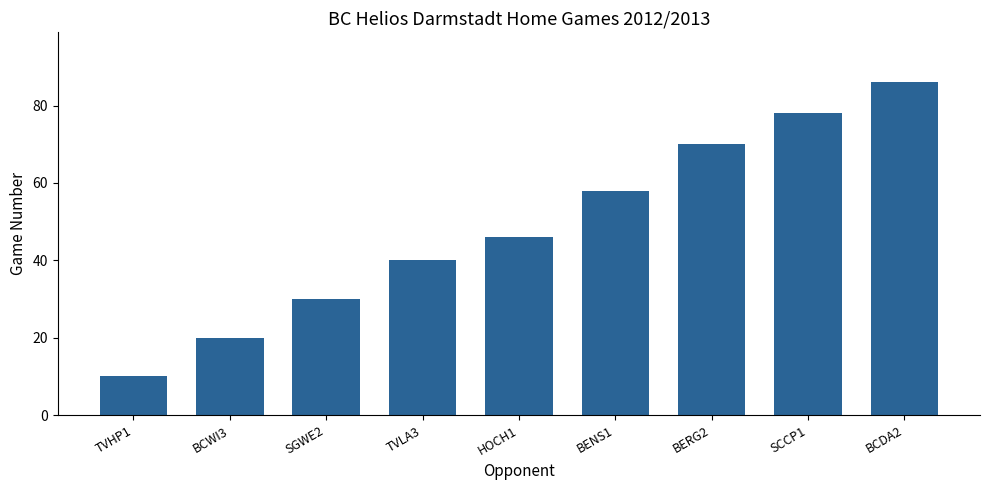

Rank the categories by value from lowest to highest.

TVHP1, BCWI3, SGWE2, TVLA3, HOCH1, BENS1, BERG2, SCCP1, BCDA2